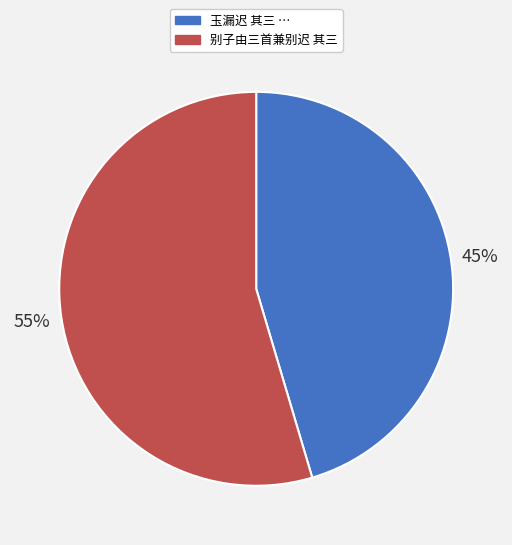

Is there a majority slice in this chart?

Yes